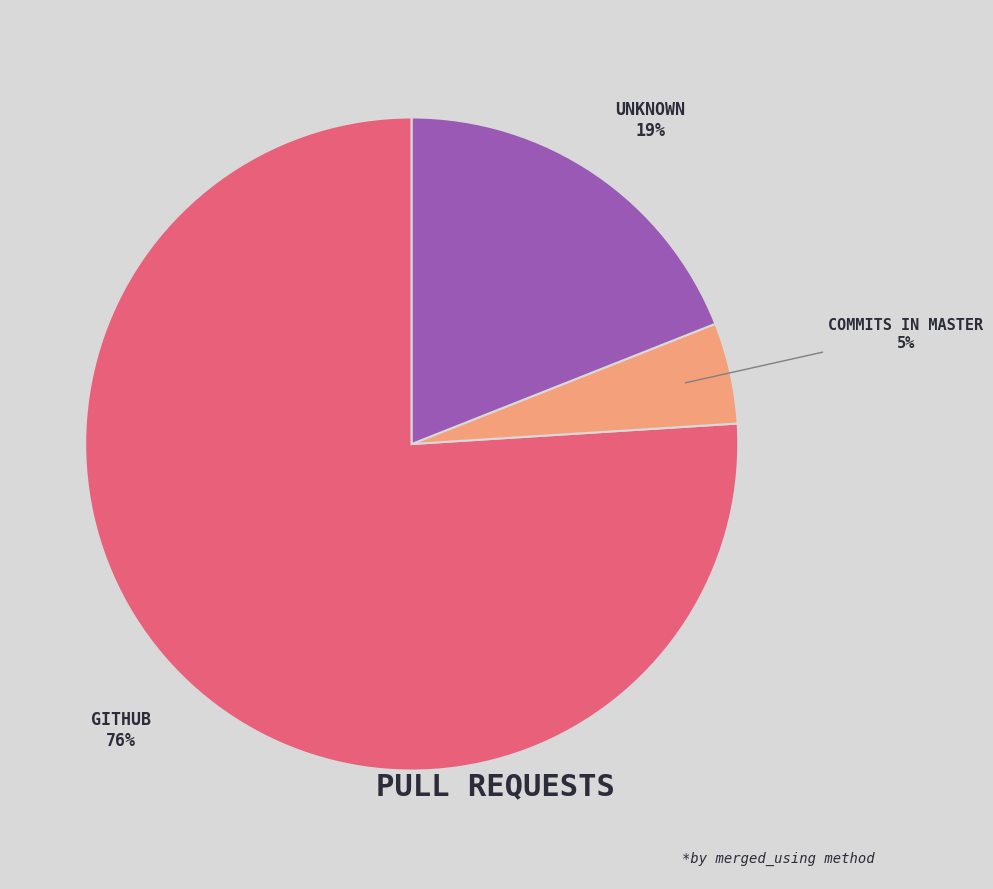

Does any single category account for the majority?

Yes